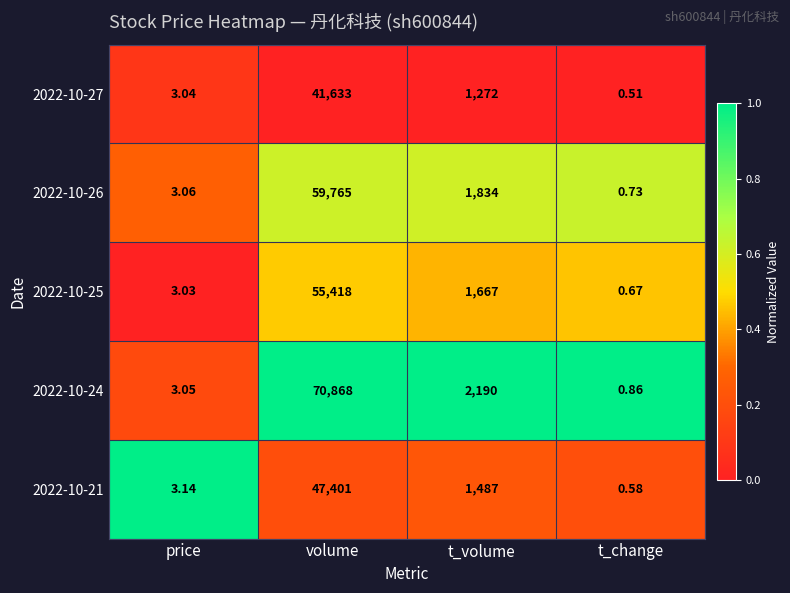

At which category is the sum across all series the highest?

volume